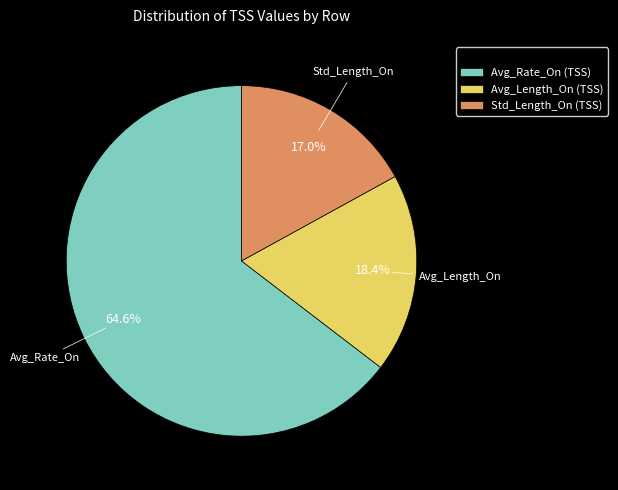

What is the largest slice in the pie chart?

Avg_Rate_On